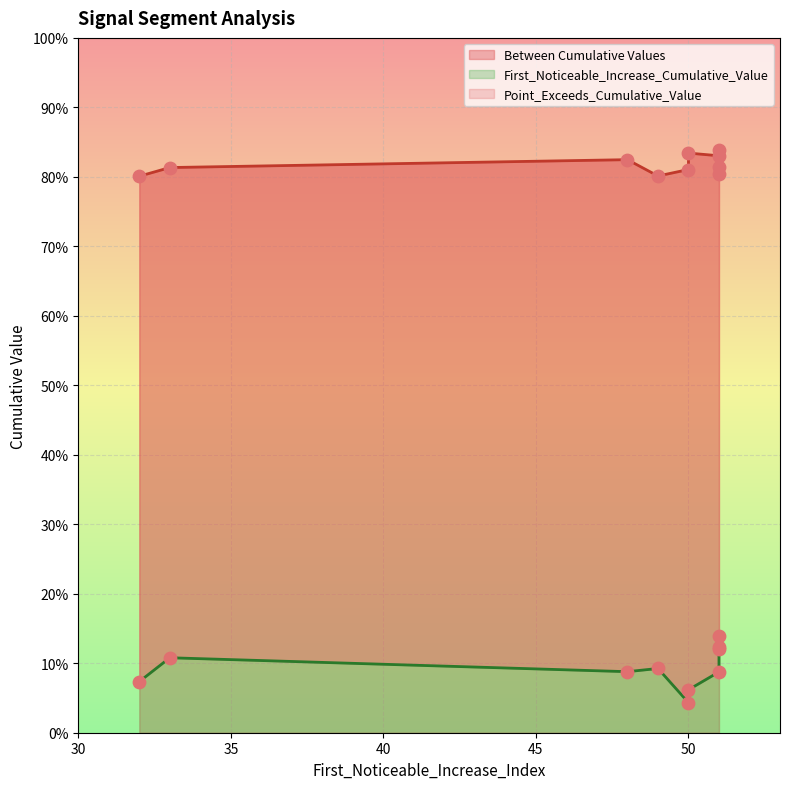

Which series has the widest spread of Y values?

First_Noticeable_Increase_Cumulative_Value